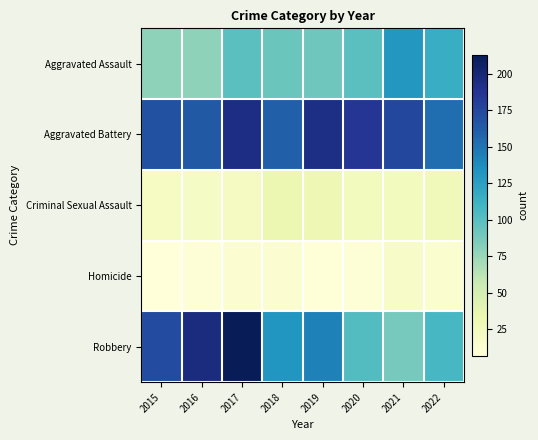

What is the total value across all series at 2015?

448